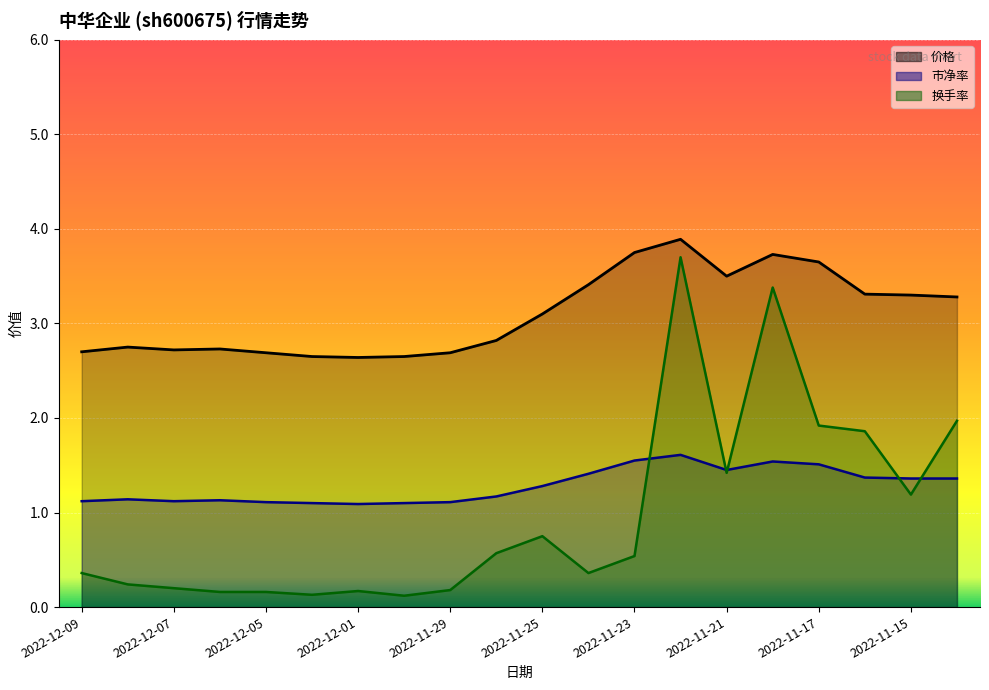

Reading left to right, transcribe all the data shown in this chart.

价格: 2022-11-14=3.3	2022-11-15=3.3	2022-11-16=3.3	2022-11-17=3.6	2022-11-18=3.7	2022-11-21=3.5	2022-11-22=3.9	2022-11-23=3.8	2022-11-24=3.4	2022-11-25=3.1	2022-11-28=2.8	2022-11-29=2.7	2022-11-30=2.6	2022-12-01=2.6	2022-12-02=2.6	2022-12-05=2.7	2022-12-06=2.7	2022-12-07=2.7	2022-12-08=2.8	2022-12-09=2.7
市净率: 2022-11-14=1.4	2022-11-15=1.4	2022-11-16=1.4	2022-11-17=1.5	2022-11-18=1.5	2022-11-21=1.4	2022-11-22=1.6	2022-11-23=1.6	2022-11-24=1.4	2022-11-25=1.3	2022-11-28=1.2	2022-11-29=1.1	2022-11-30=1.1	2022-12-01=1.1	2022-12-02=1.1	2022-12-05=1.1	2022-12-06=1.1	2022-12-07=1.1	2022-12-08=1.1	2022-12-09=1.1
换手率: 2022-11-14=2.0	2022-11-15=1.2	2022-11-16=1.9	2022-11-17=1.9	2022-11-18=3.4	2022-11-21=1.4	2022-11-22=3.7	2022-11-23=0.5	2022-11-24=0.4	2022-11-25=0.8	2022-11-28=0.6	2022-11-29=0.2	2022-11-30=0.1	2022-12-01=0.2	2022-12-02=0.1	2022-12-05=0.2	2022-12-06=0.2	2022-12-07=0.2	2022-12-08=0.2	2022-12-09=0.4